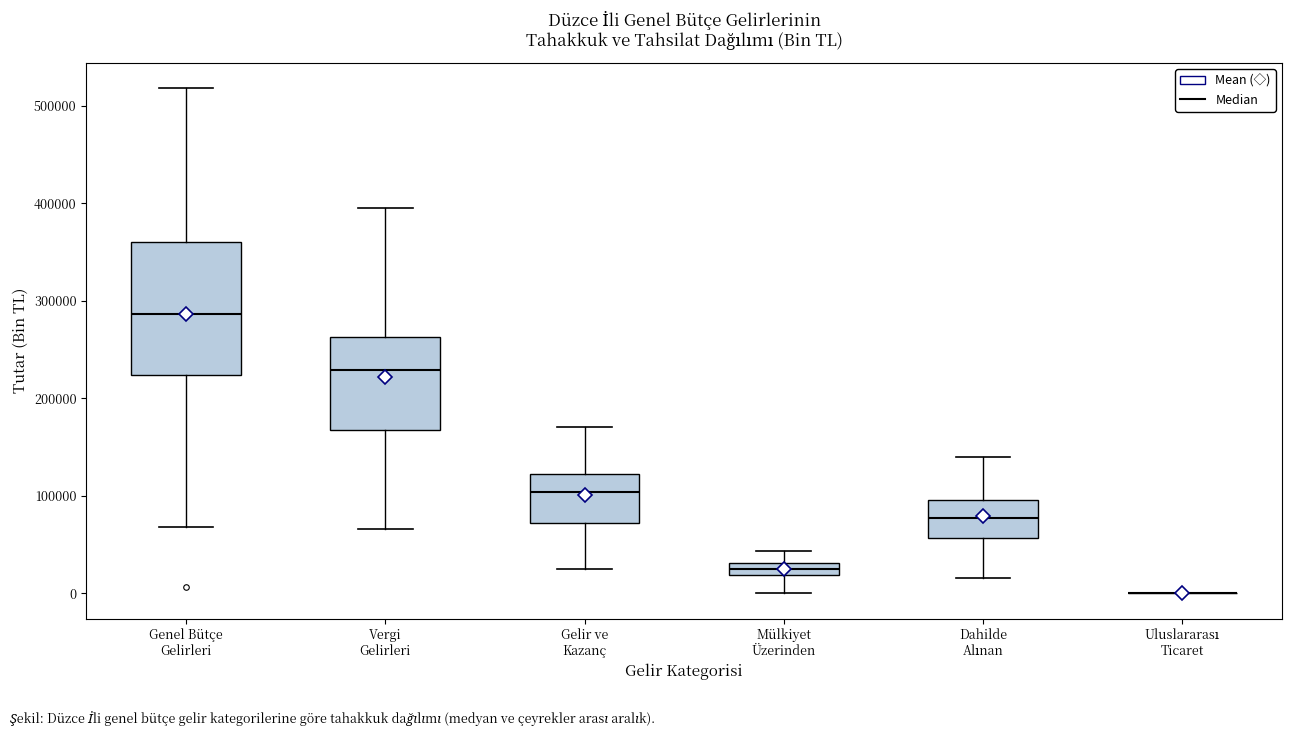

Where is the lower edge of the box for Gelir ve Kazanç on the y-axis? The values are not printed on the chart, so give them approximately, as read against the axis.

70000